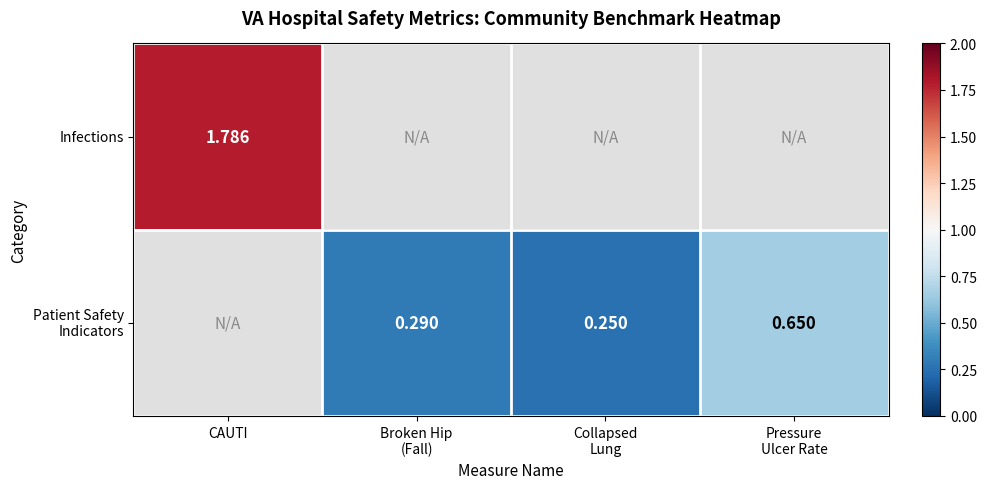

How many values in Infections are above zero?

1